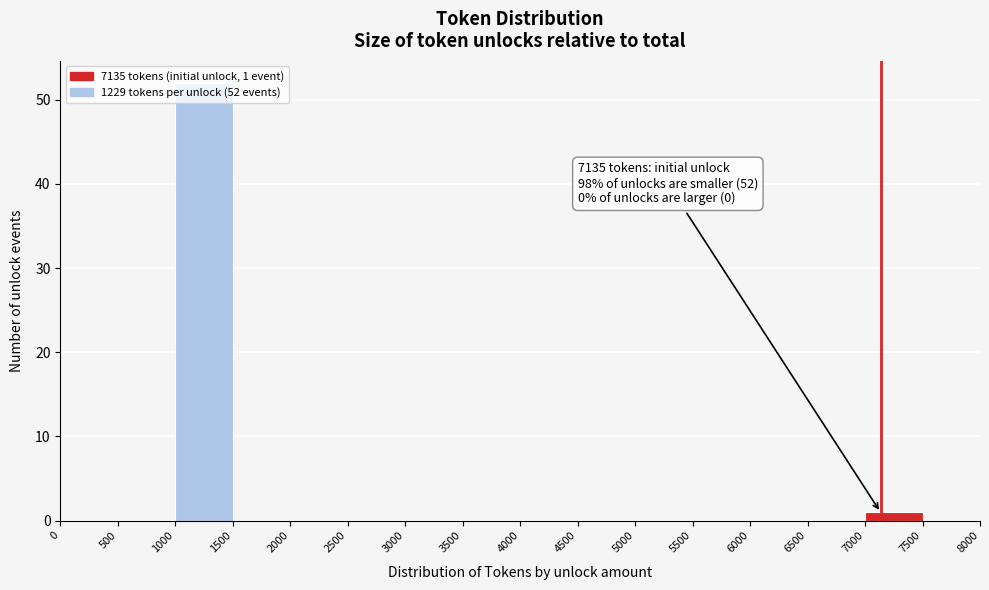

Over which range of the x-axis is the bar tallest?

1000 to 1500